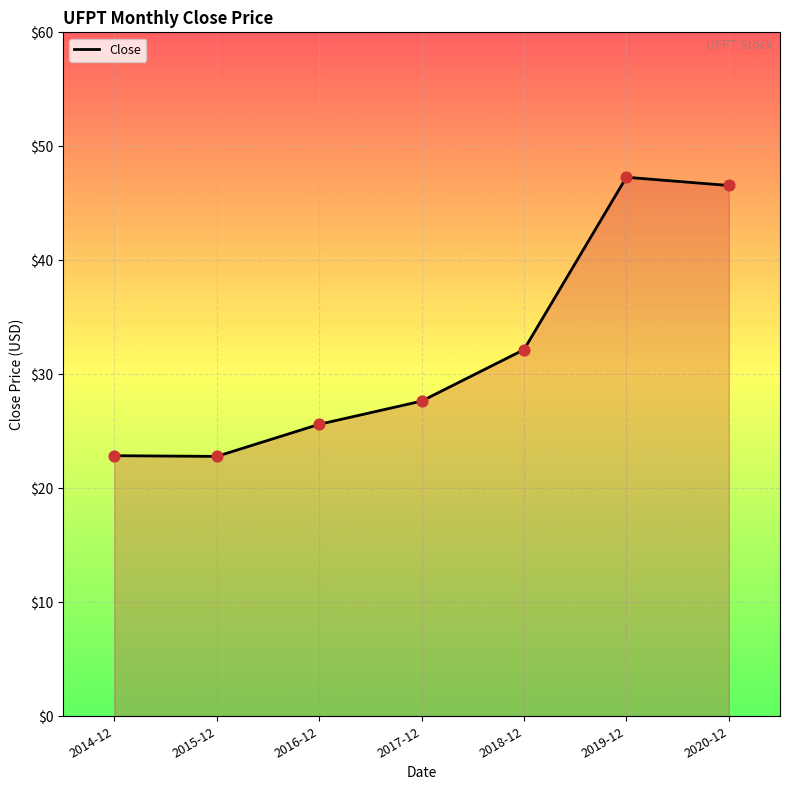

What is the change in value from 2014-12 to 2018-12?

+9.3